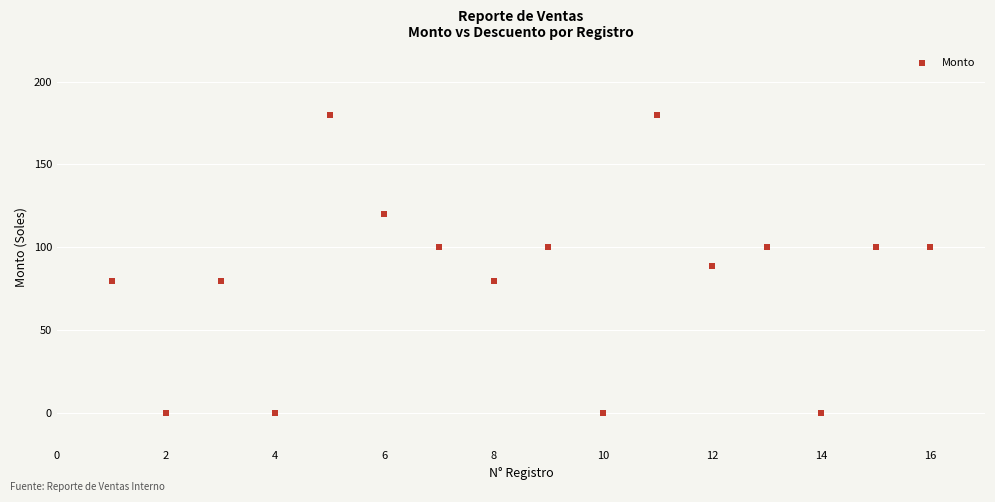

What is the range of X values (max minus min)?

15